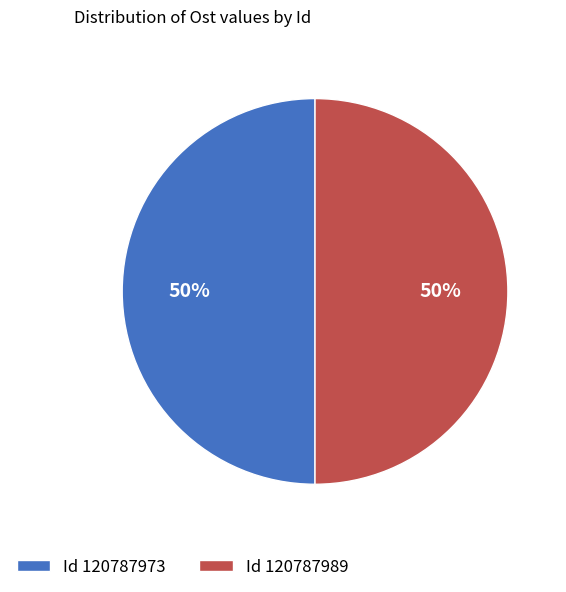

Combined, do Id 120787989 and Id 120787973 account for over 50%?

Yes